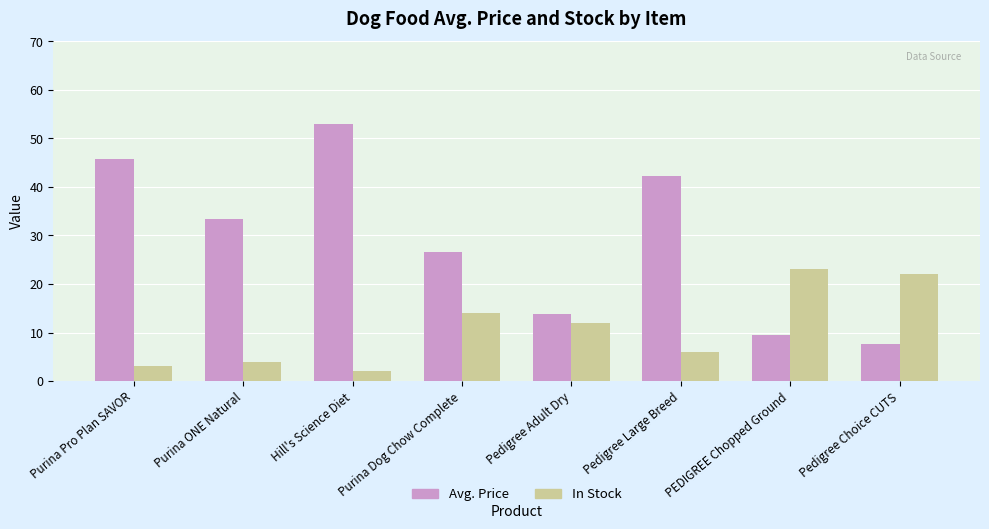

What is the smallest value displayed?

2.0